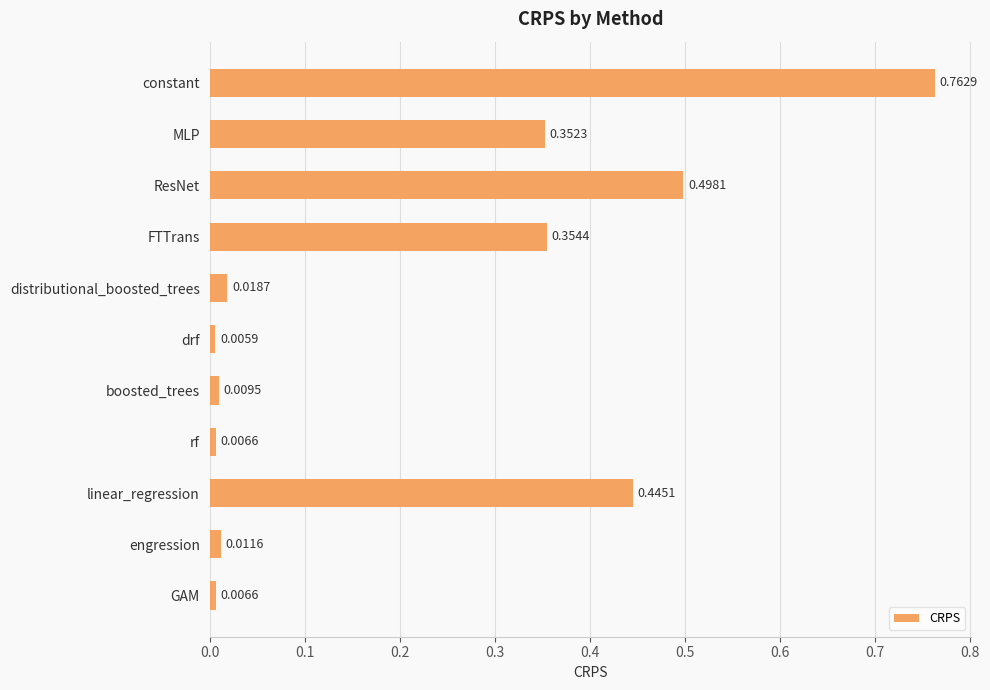

What is the label of the 5th bar from the bottom?

boosted_trees